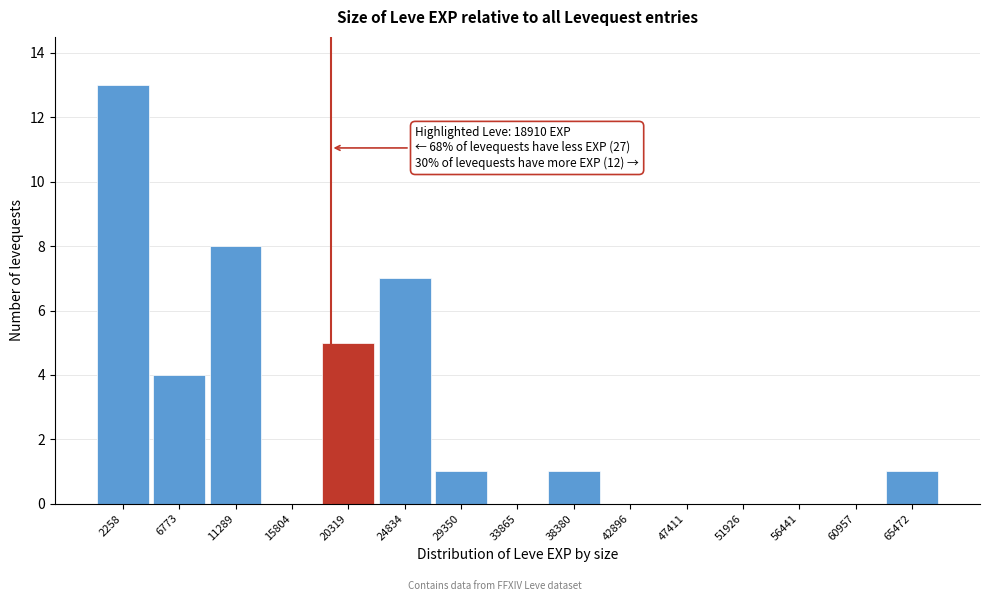

Which range on the x-axis has the tallest bar?

0 to 4500